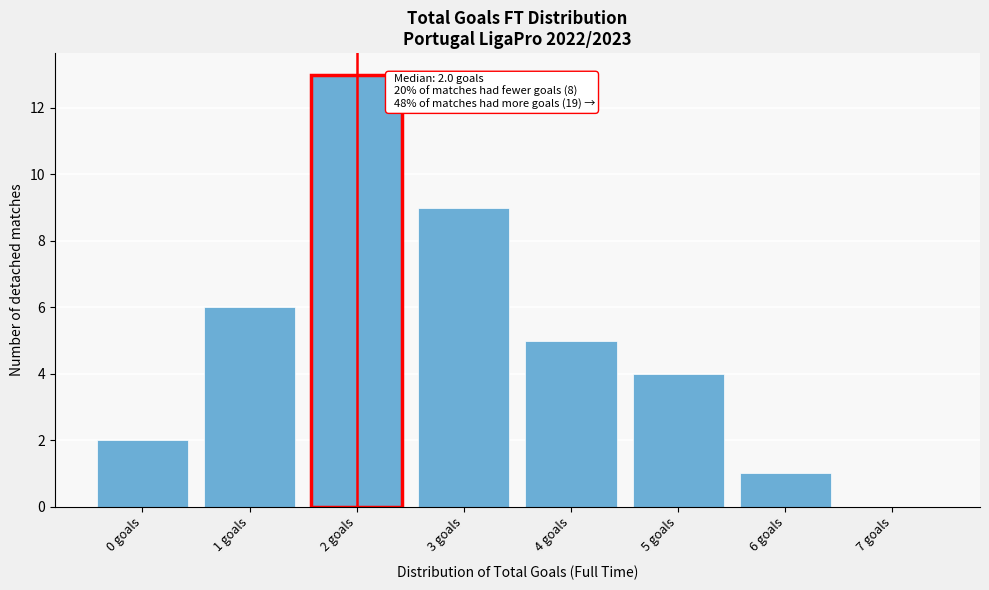

Over which range of the x-axis is the bar tallest?

1.5 to 2.5